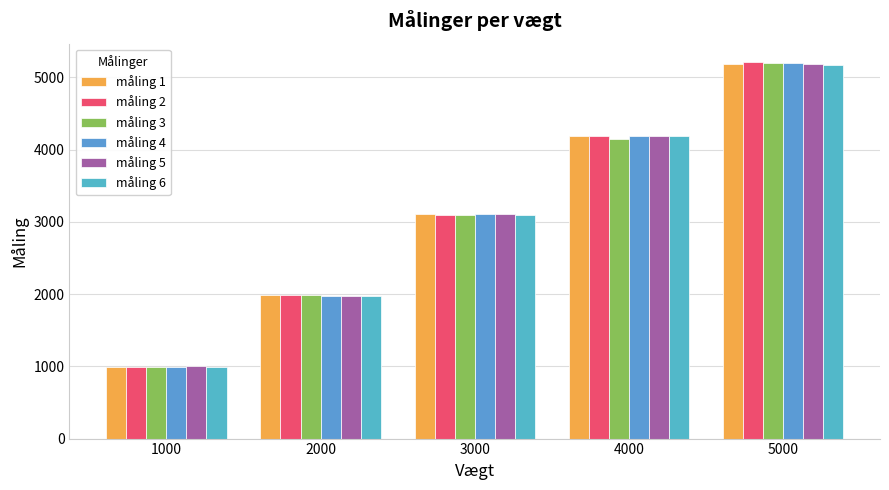

The value of måling 1 at 5000 is 5181.1. True or false?

True